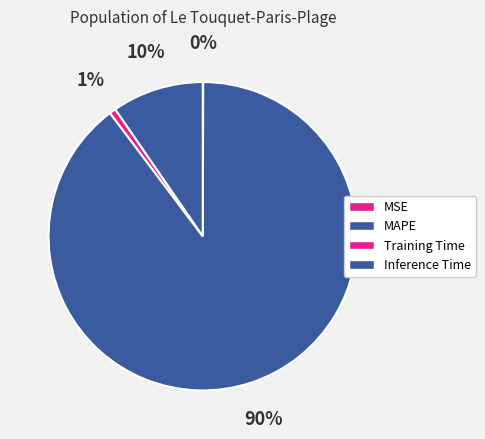

What percentage is the Training Time slice, to the nearest percent?

1%